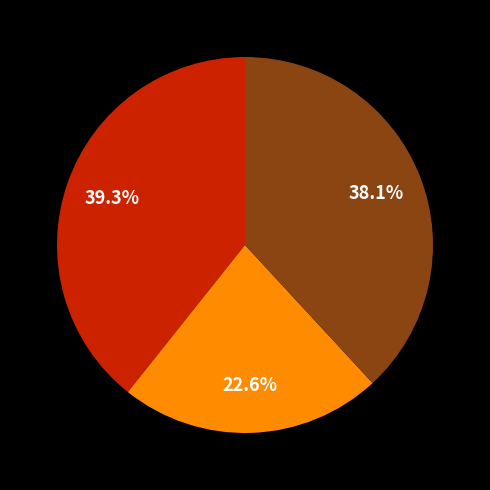

Does any single category account for the majority?

No